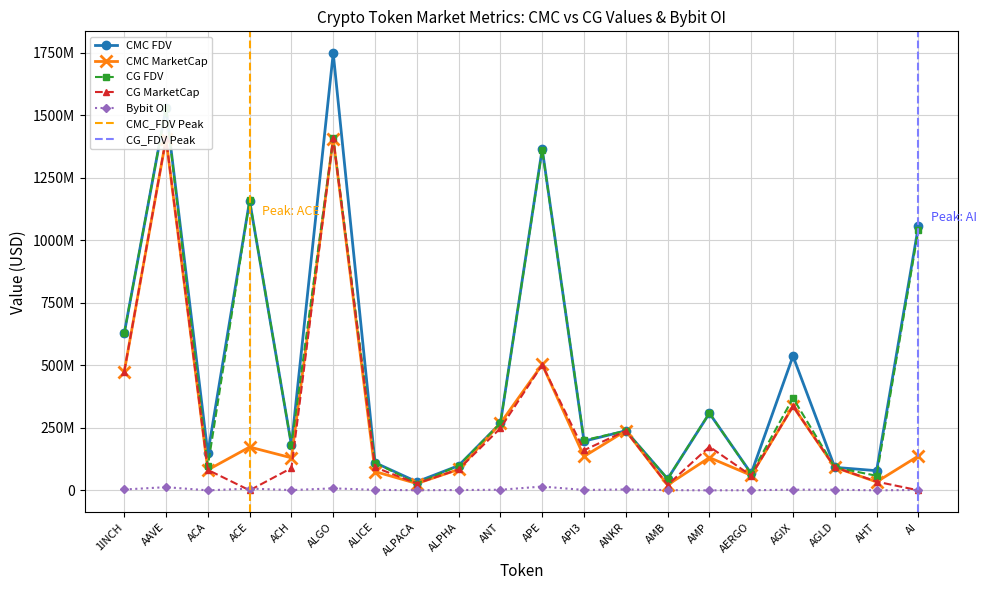

What is the sum of all CG_MarketCap values?

5530626646.0